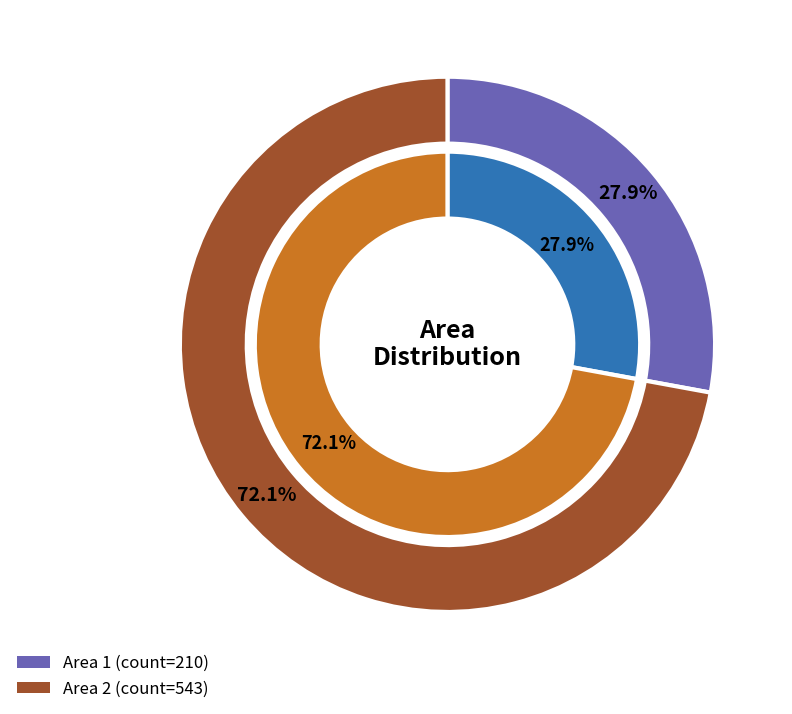

The Area 2 slice represents 72% of the pie. True or false?

True